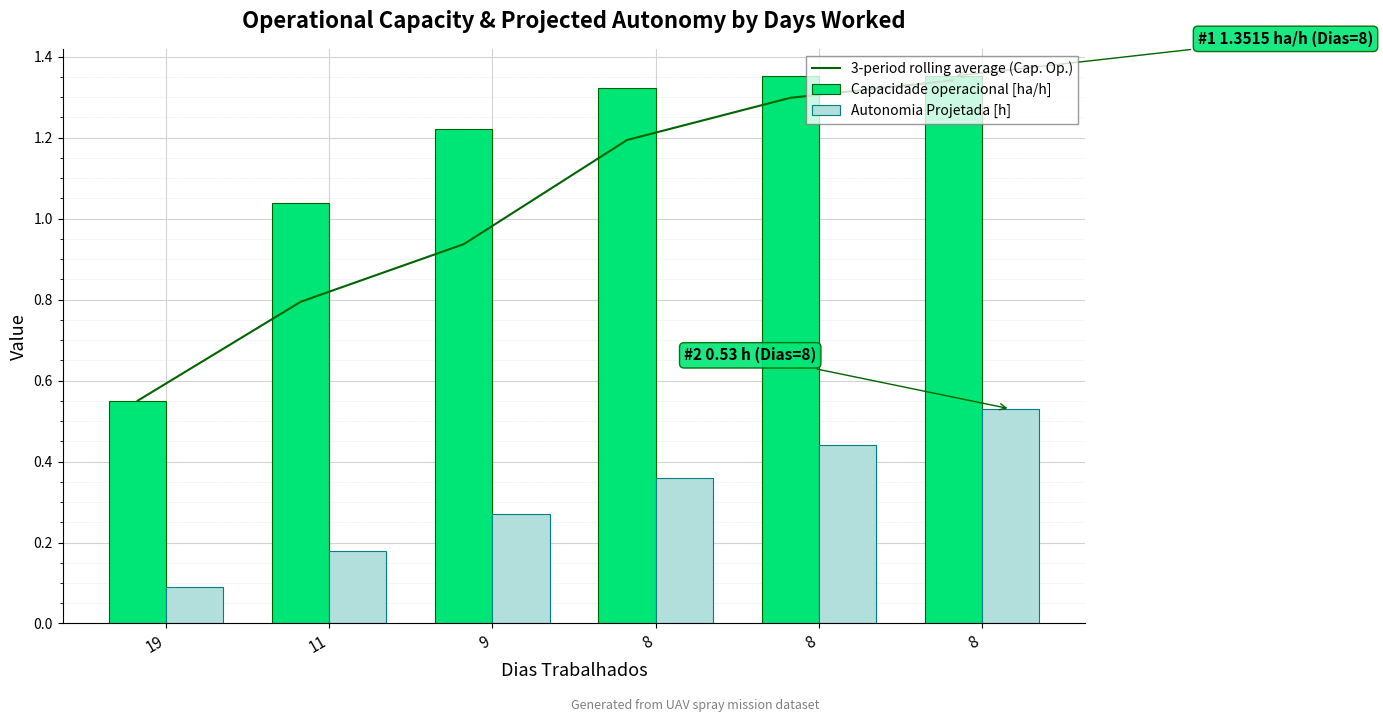

Which series has the largest total across all categories?

Capacidade operacional [ha/h]